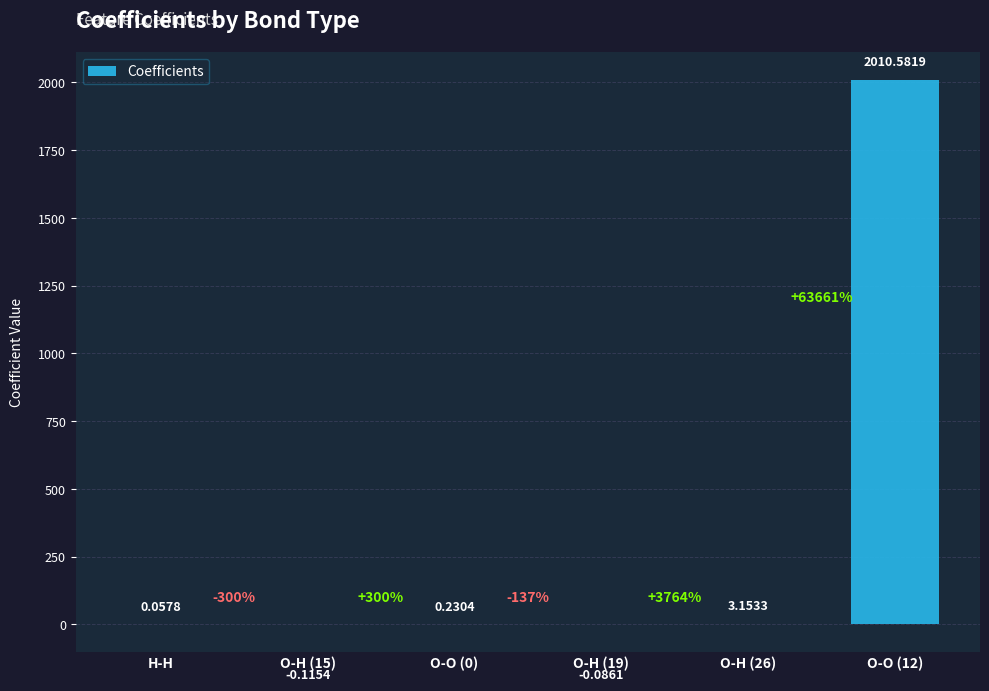

What is the change in value from H-H to O-O (12)?

+2010.5